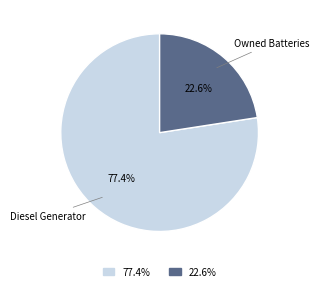

How many segments does this pie chart have?

2